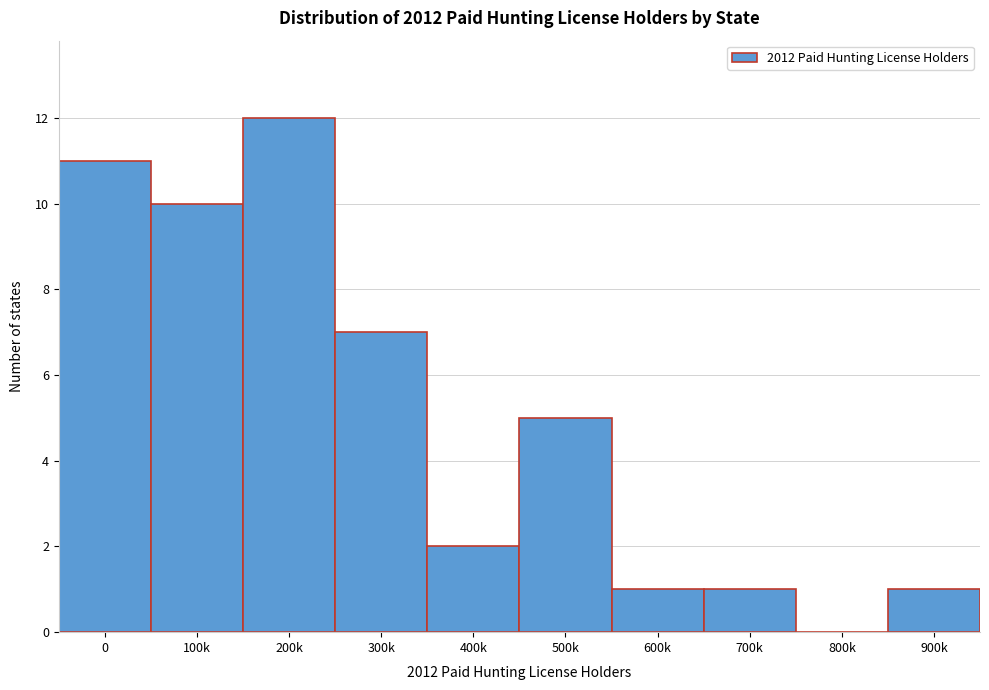

Reading left to right, list all the values displayed in this chart.

0=11	100k=10	200k=12	300k=7	400k=2	500k=5	600k=1	700k=1	800k=0	900k=1